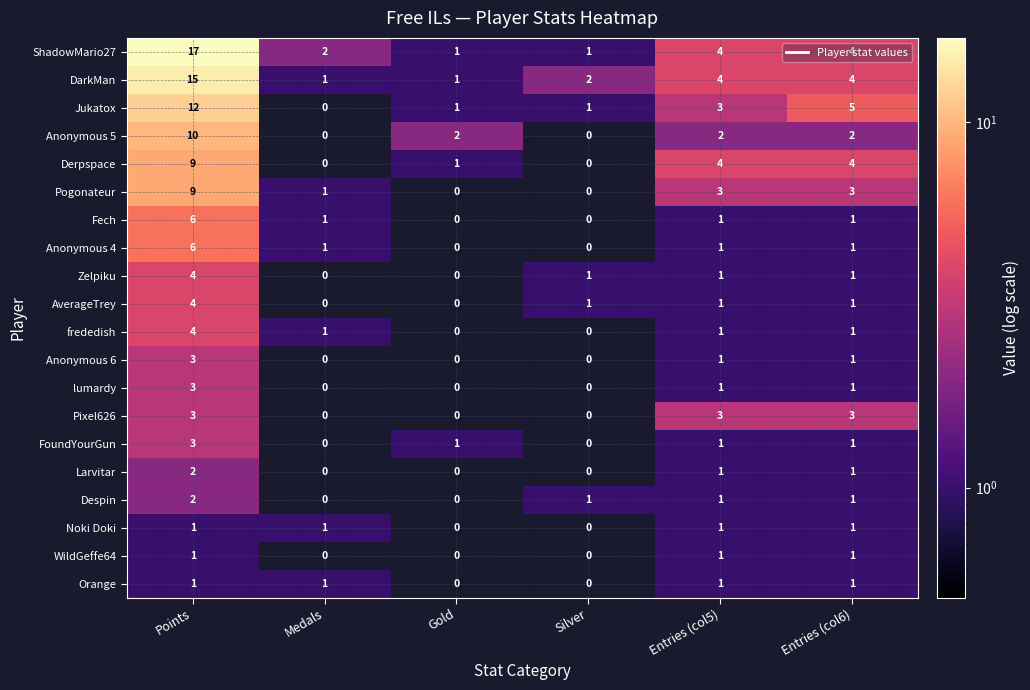

What is the difference between the highest and lowest values at Entries (col6)?

4